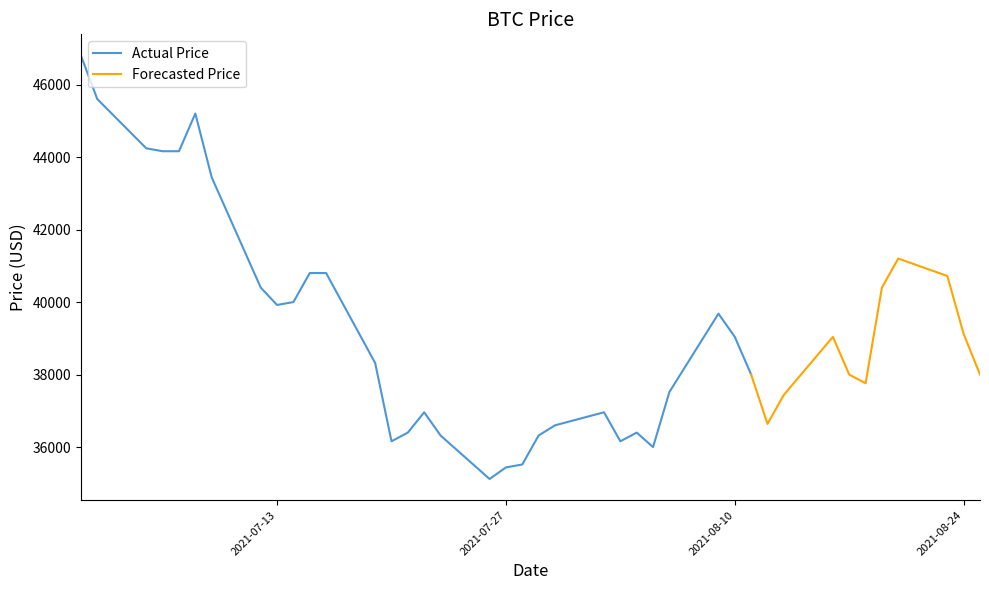

List the labels in order of value, largest first.

0, 1, 5, 2, 3, 4, 6, 36, 10, 11, 37, 7, 35, 9, 8, 27, 38, 28, 32, 12, 29, 33, 39, 34, 26, 31, 15, 22, 30, 21, 14, 24, 16, 20, 13, 23, 25, 19, 18, 17